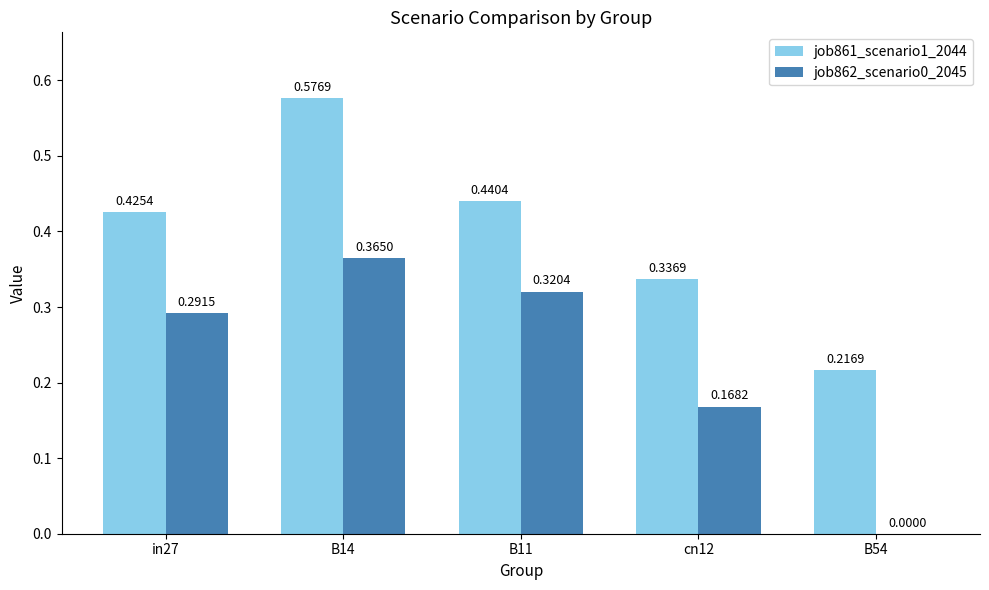

What is the sum of all job862_scenario0_2045 values?

1.1